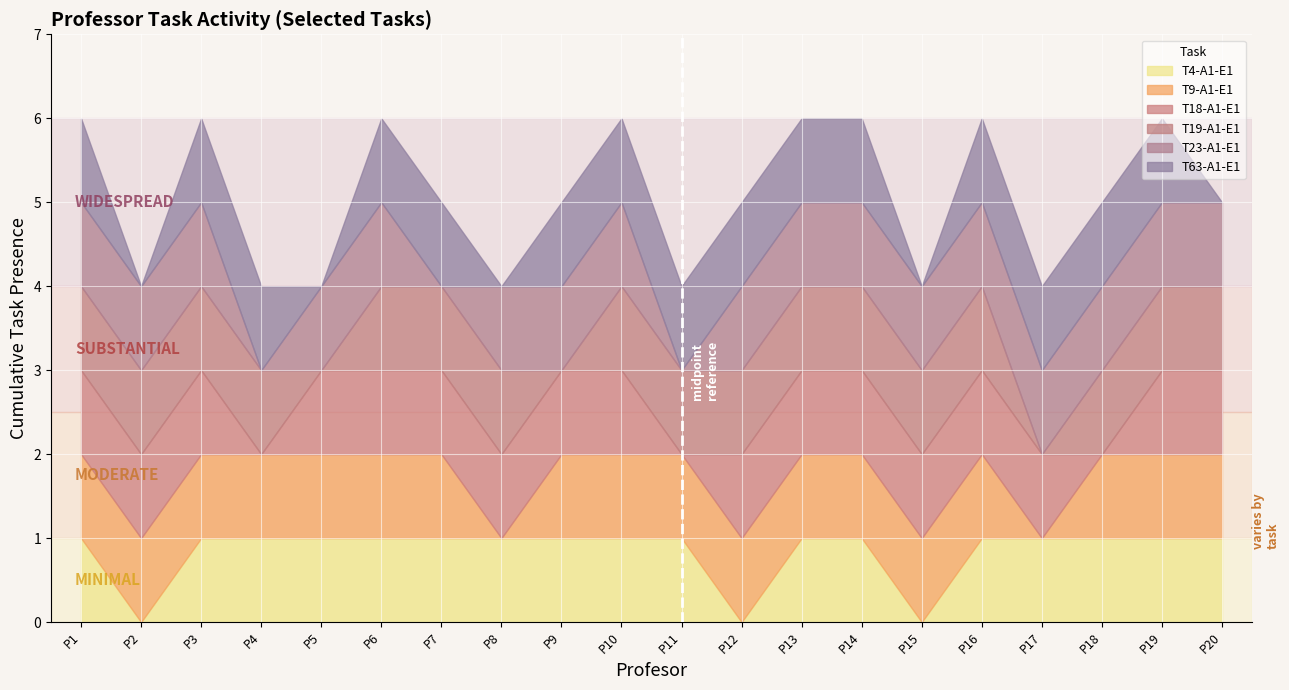

At which category is the sum across all series the highest?

Profesor_1